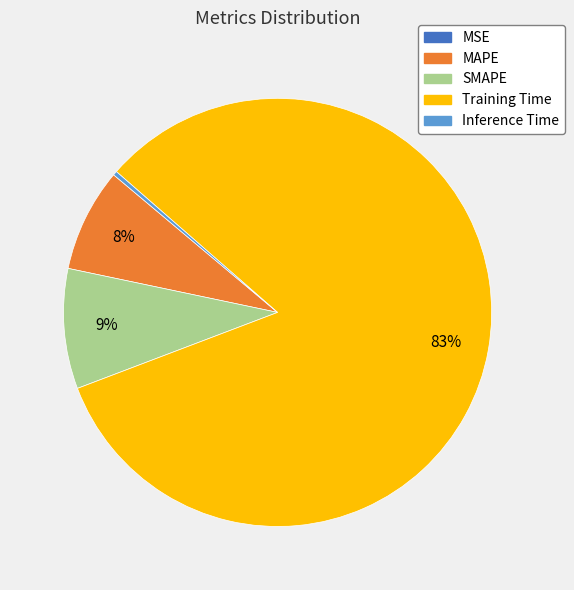

True or false: Training Time accounts for 68% of the total.

False